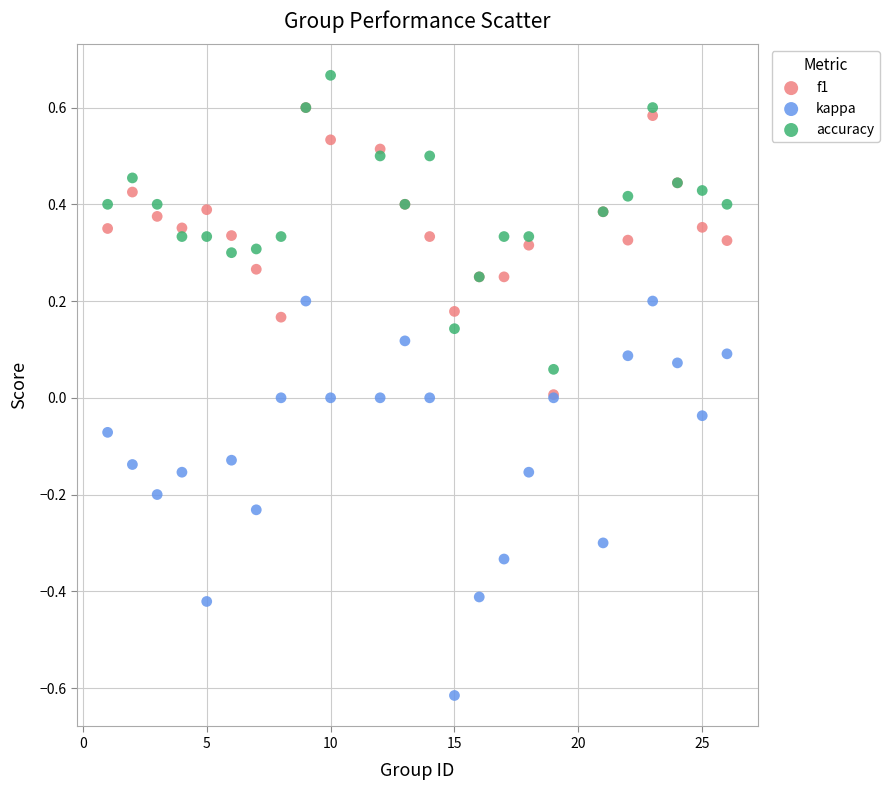

Which series contains the lowest Y value?

kappa